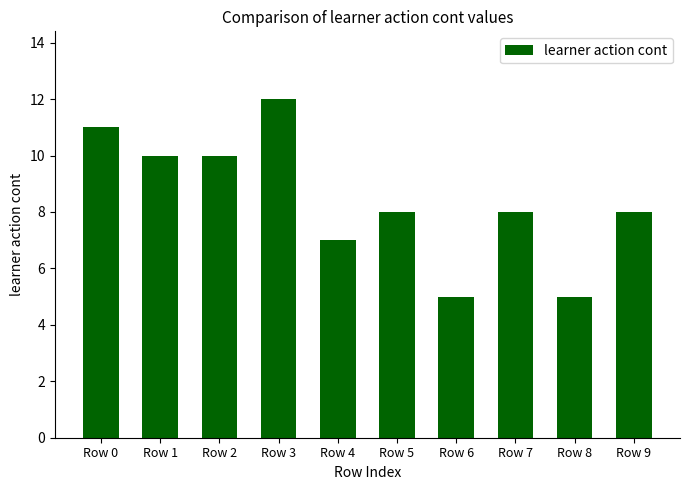

Is it true that the value at Row 7 is 4?

False